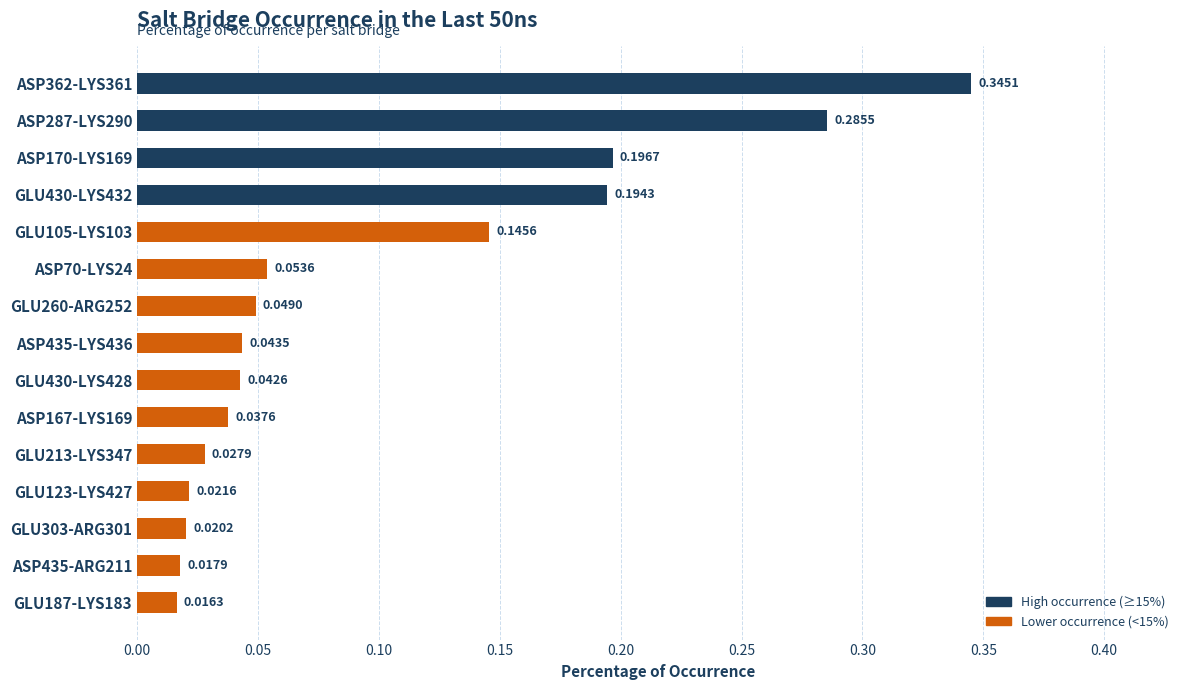

Are the bars horizontal?

Yes